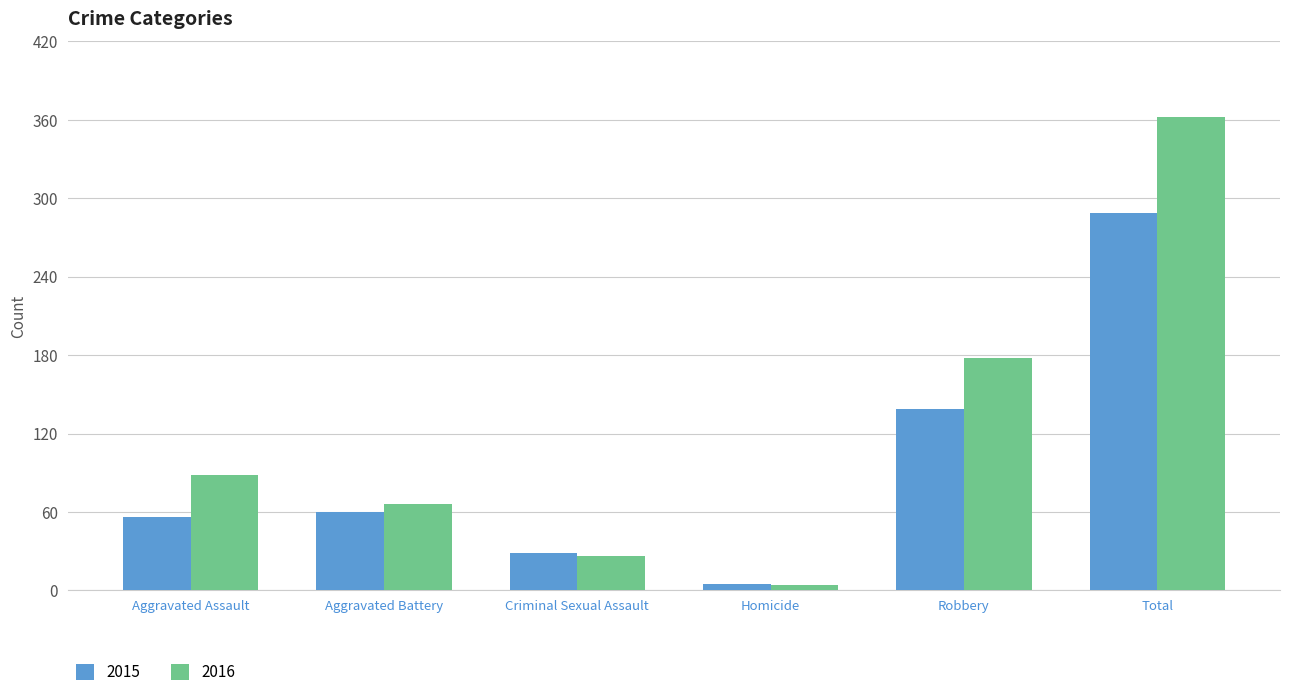

Which category has the highest value across all series?

Total